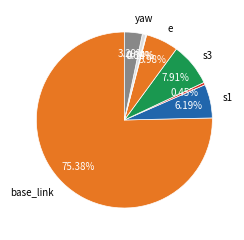

Rank the categories by value from highest to lowest.

base_link, s3, s1, e, yaw, pitch, s2, roll